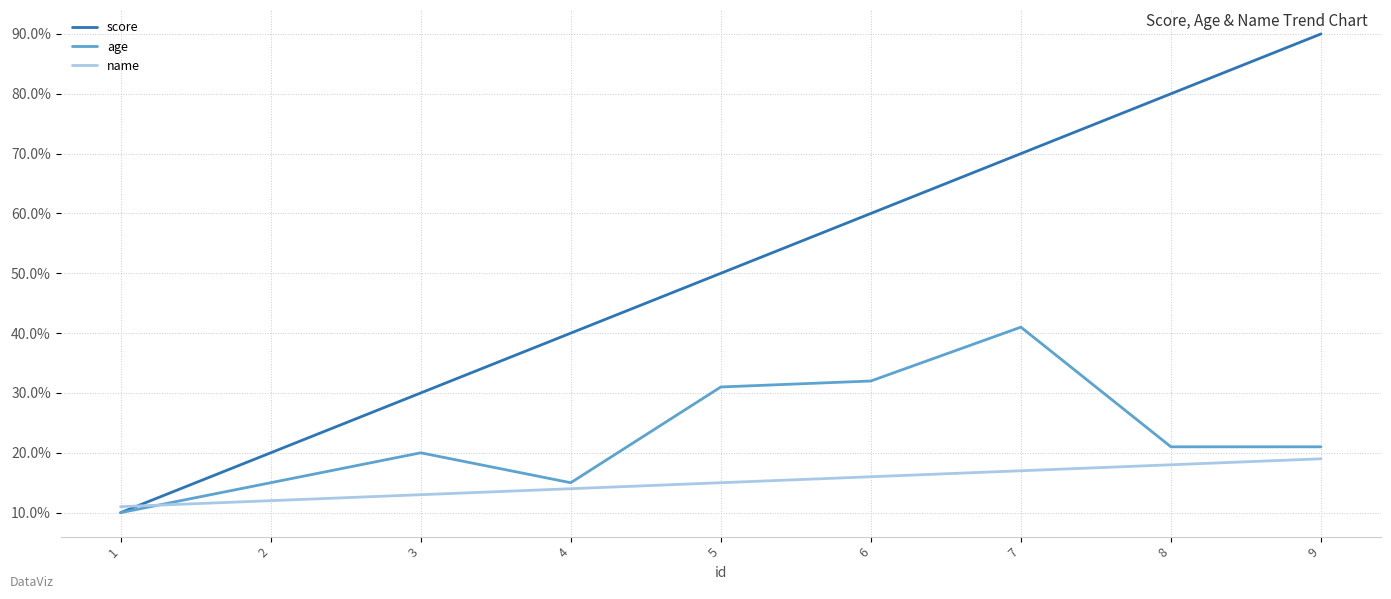

What is the total value across all series at 5?

96